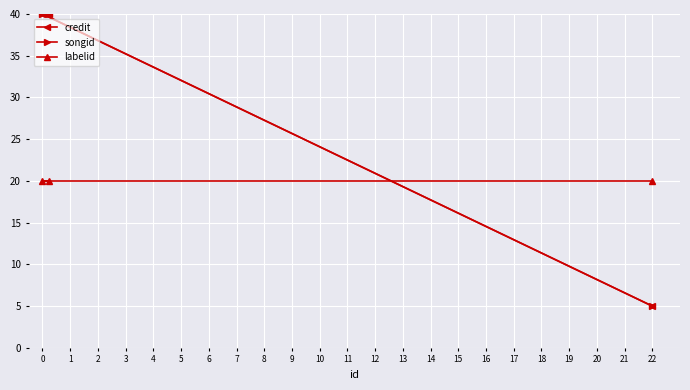

Which series changed the most between 0 and 2?

credit